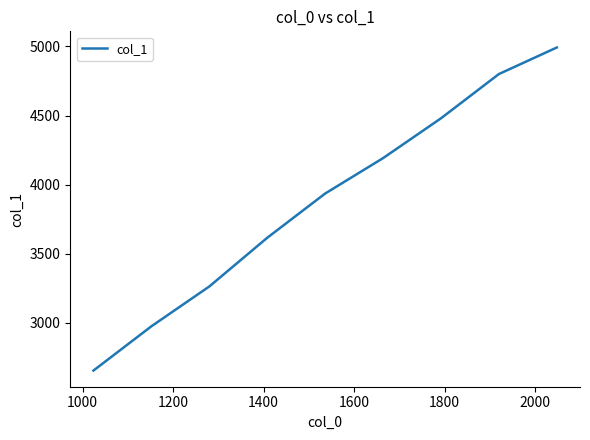

What is the minimum value shown in the chart?

2656